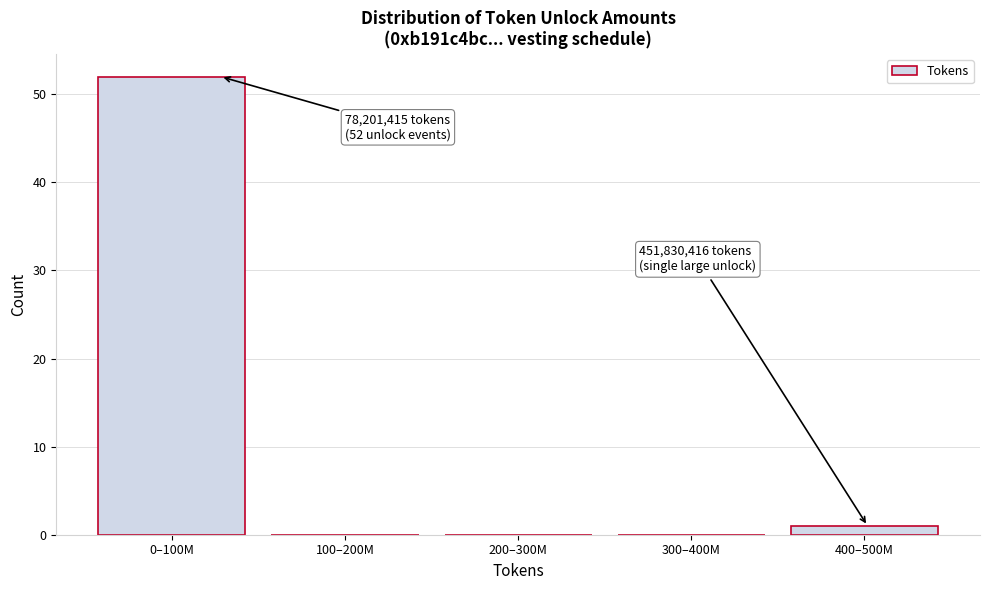

Reading left to right, list all the values displayed in this chart.

0–100M=52	100–200M=0	200–300M=0	300–400M=0	400–500M=1